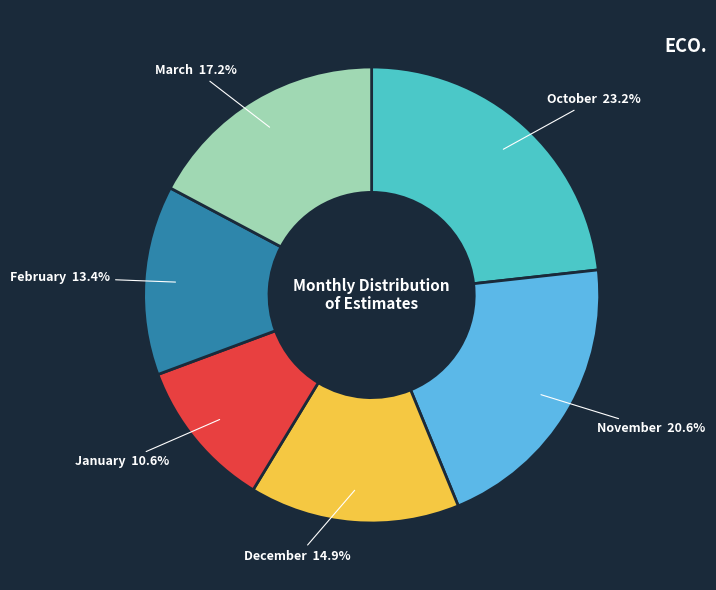

How many segments does this pie chart have?

6